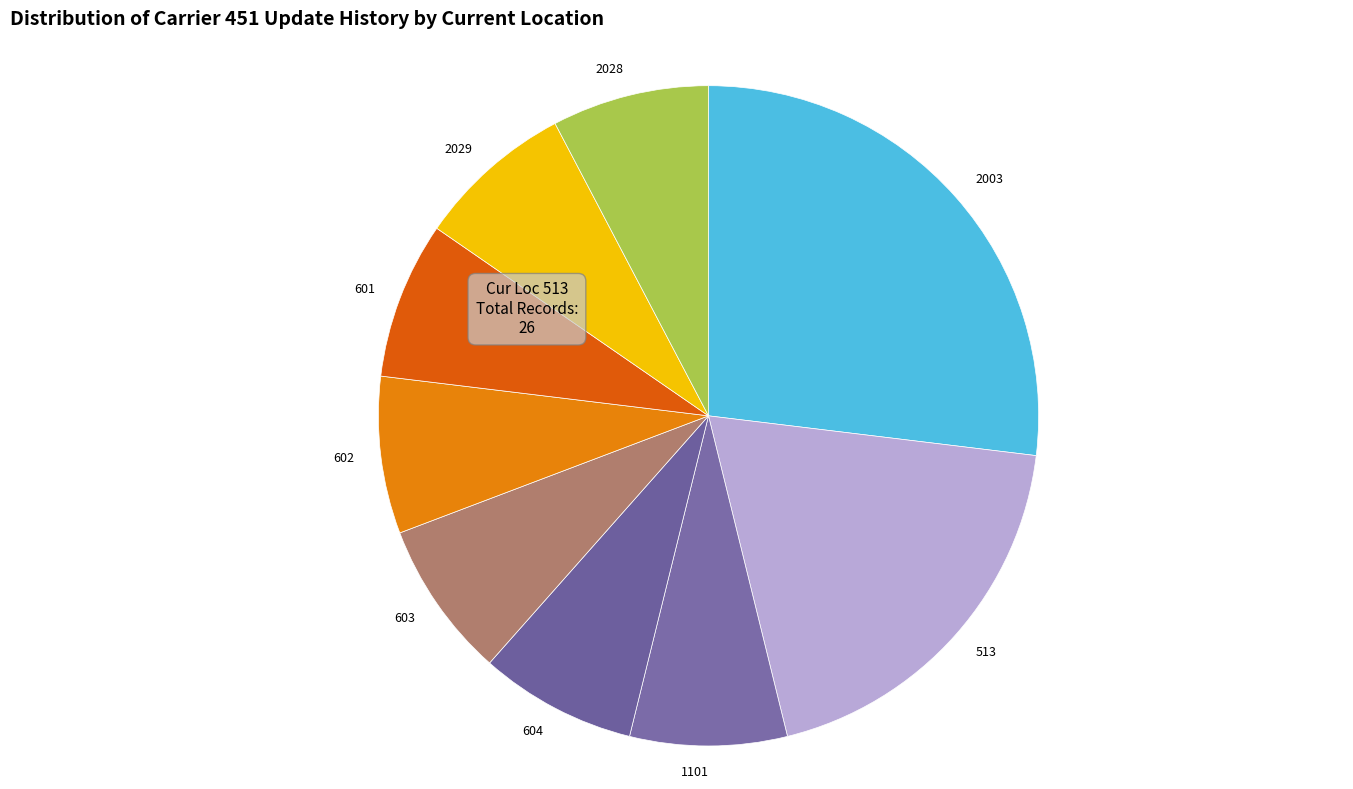

Do 2028 and 2003 together represent more than half of the pie?

No